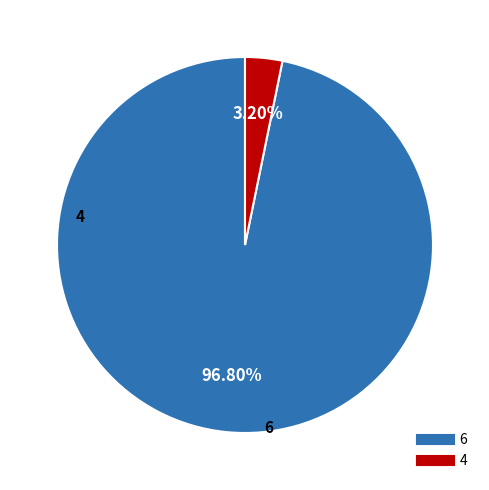

Count the number of slices in the pie.

2